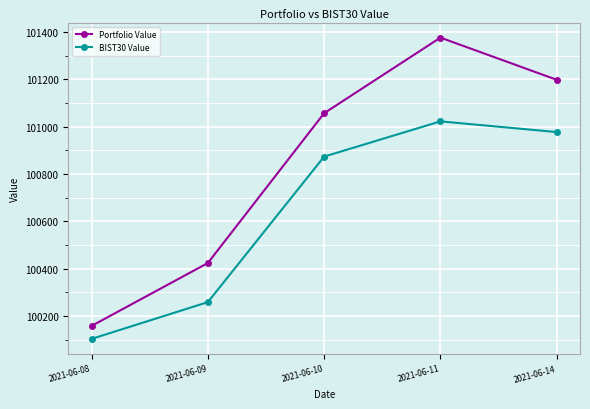

List the series in order of their overall mean, highest first.

Portfolio Value, BIST30 Value